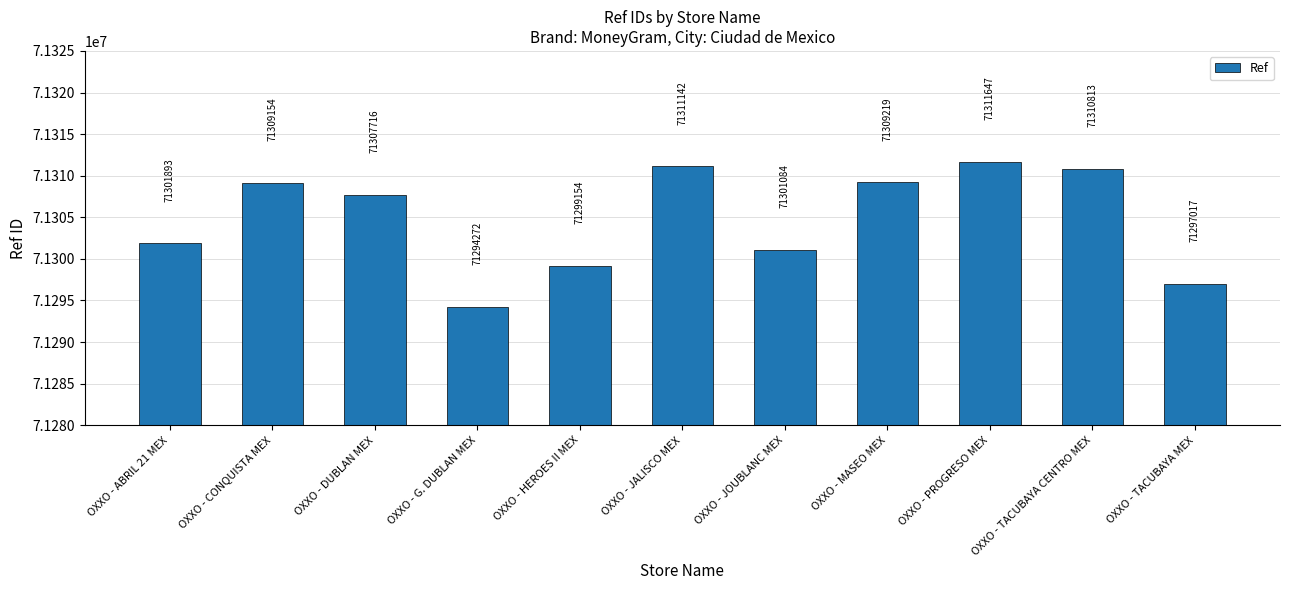

What is the greatest value displayed?

71311647